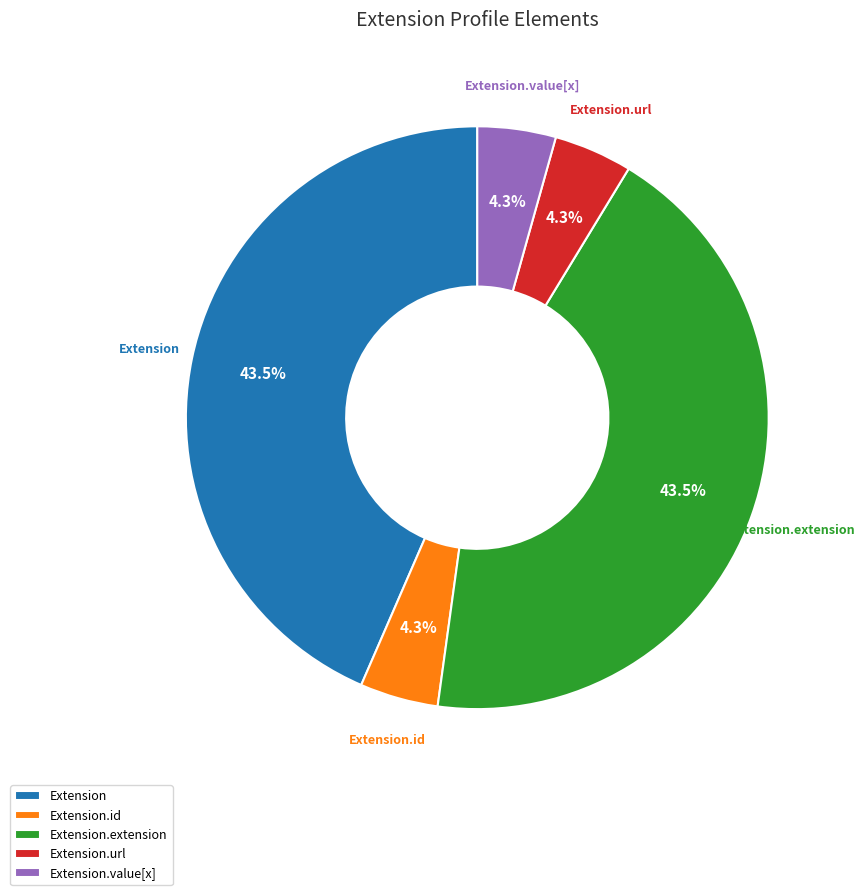

What portion of the pie excludes Extension.value[x]?

95.7%